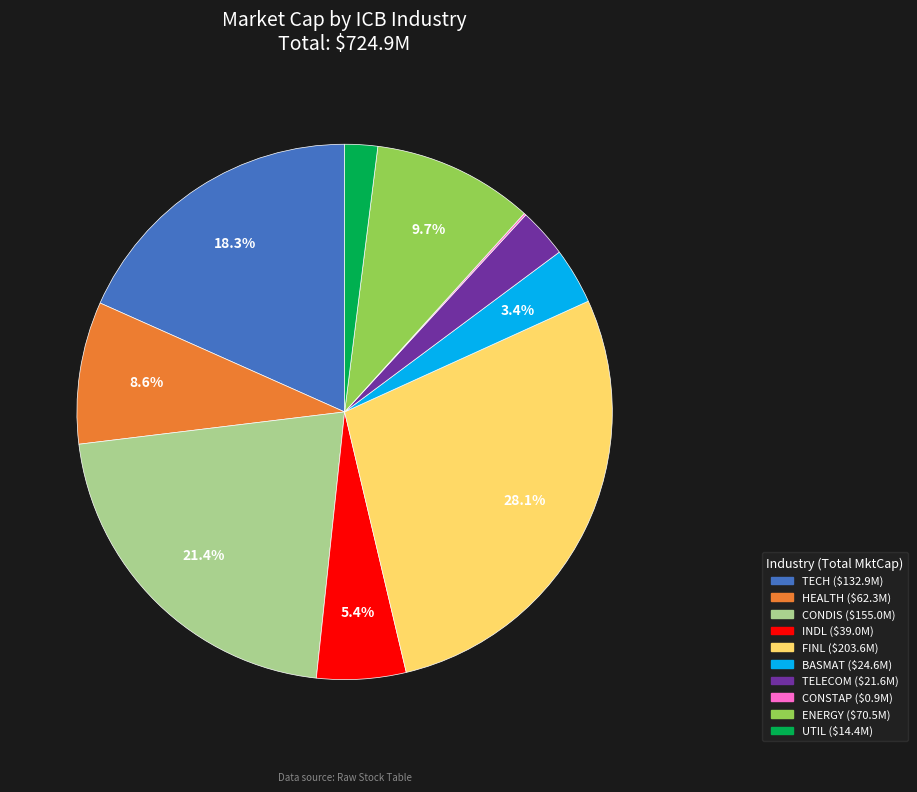

What percentage do CONDIS and FINL together represent?

49.5%